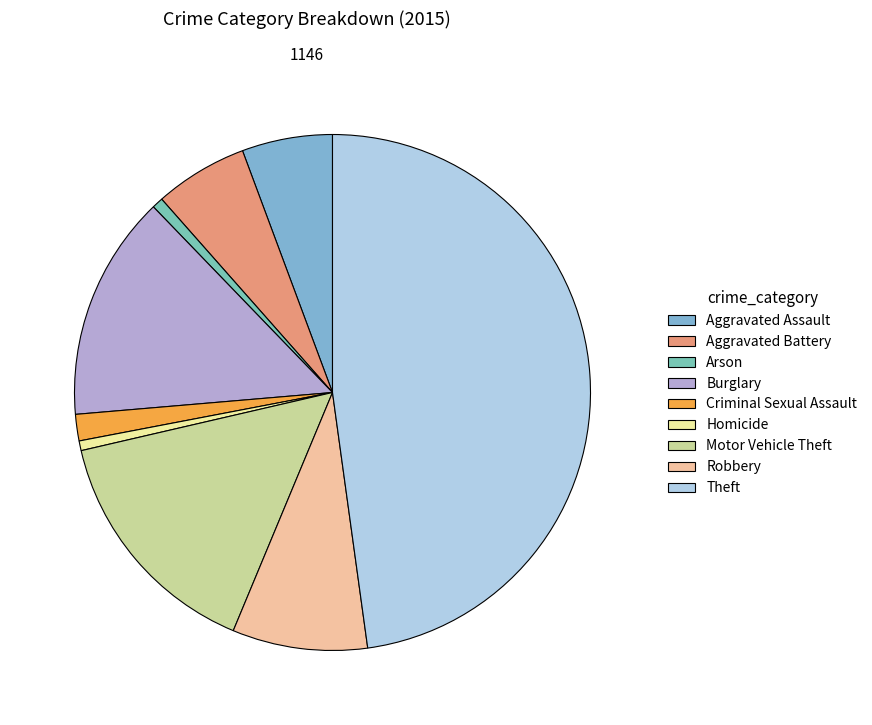

Count the number of slices in the pie.

9